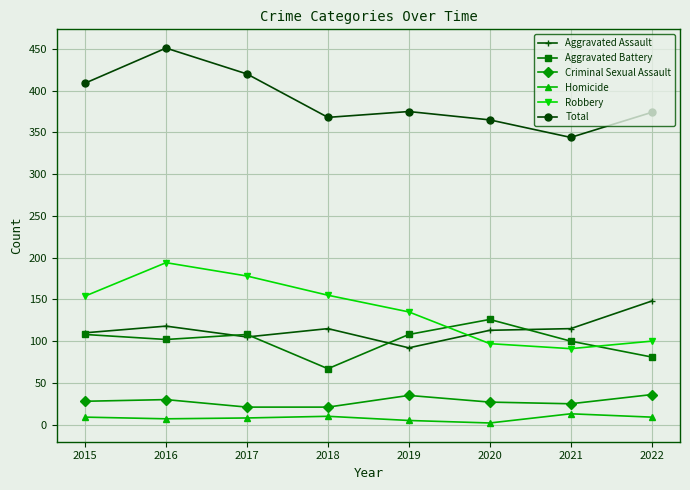

In Aggravated Battery, how many points are lower than both neighbors (excluding endpoints)?

2